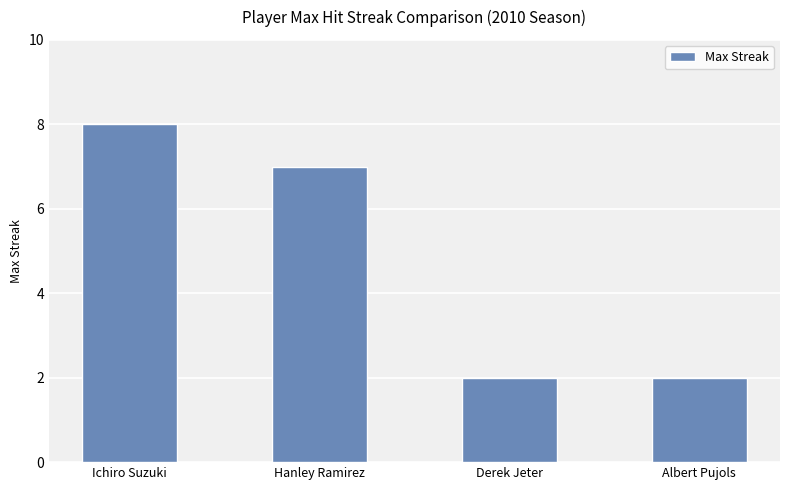

What is the approximate value at Derek Jeter?

2